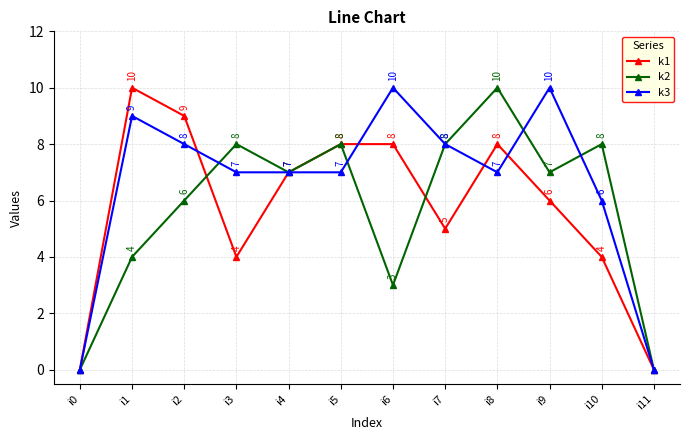

Reading right to left, what are all the values shown in this chart?

k1: 0	4	6	8	5	8	8	7	4	9	10	0
k2: 0	8	7	10	8	3	8	7	8	6	4	0
k3: 0	6	10	7	8	10	7	7	7	8	9	0